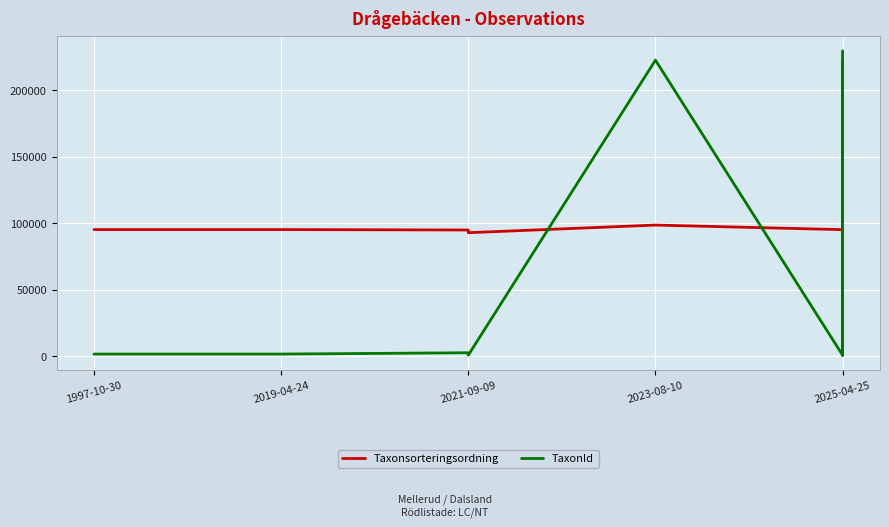

True or false: TaxonId and Taxonsorteringsordning intersect in this chart.

True